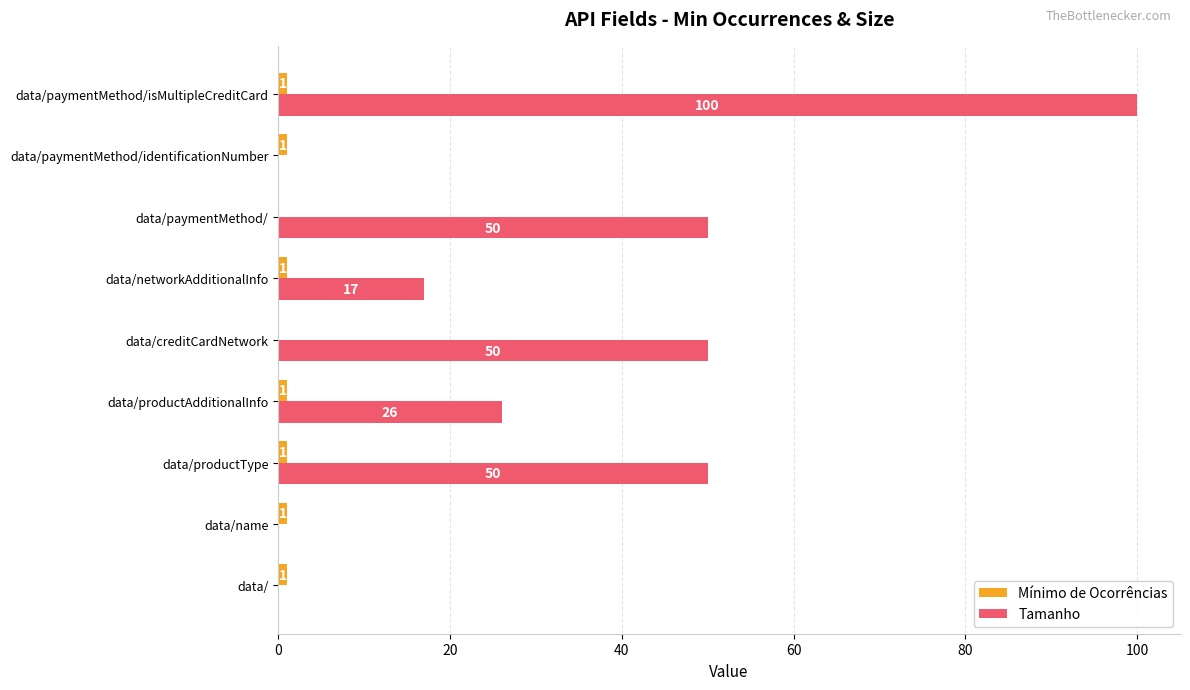

True or false: Tamanho has a value of 0 at data/.

True